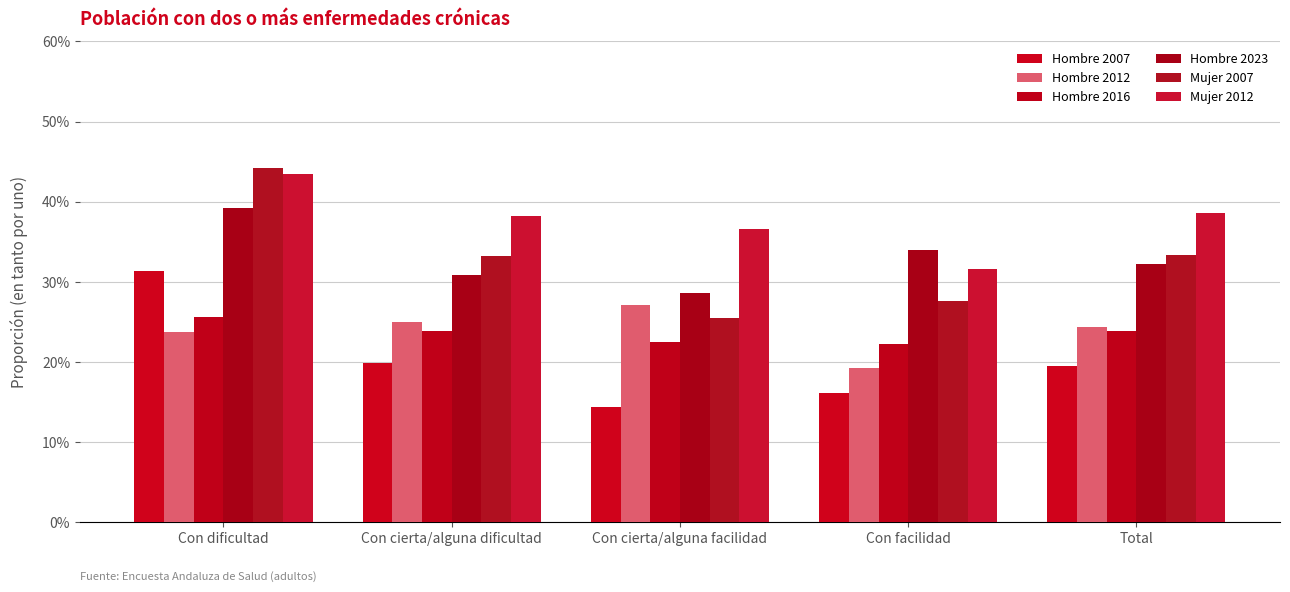

True or false: Hombre 2012 has a value of 0.1 at Total.

False